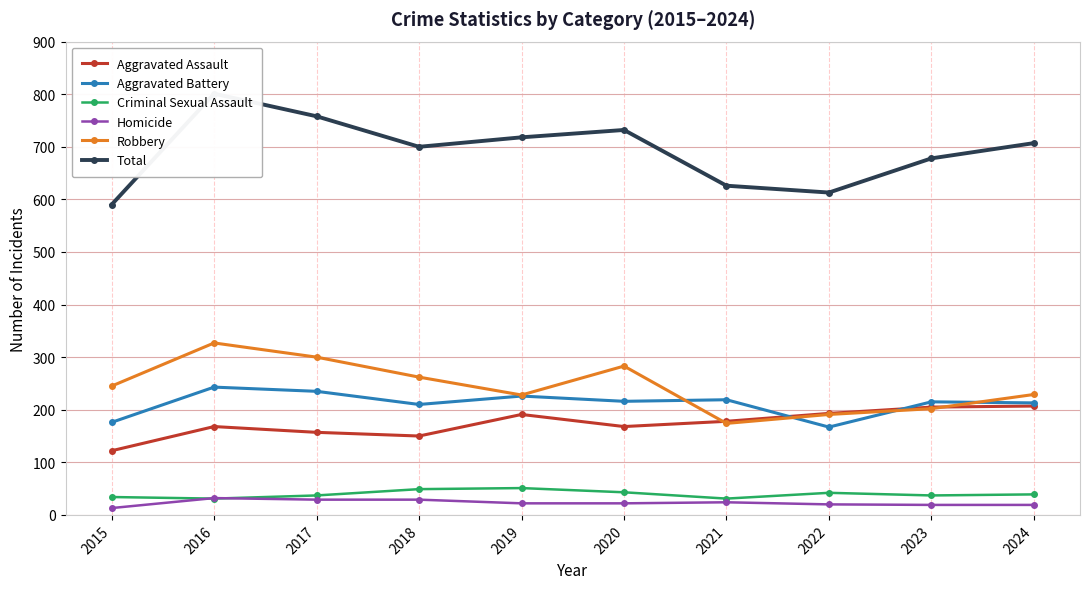

At which label does Homicide first exceed 22?

2016